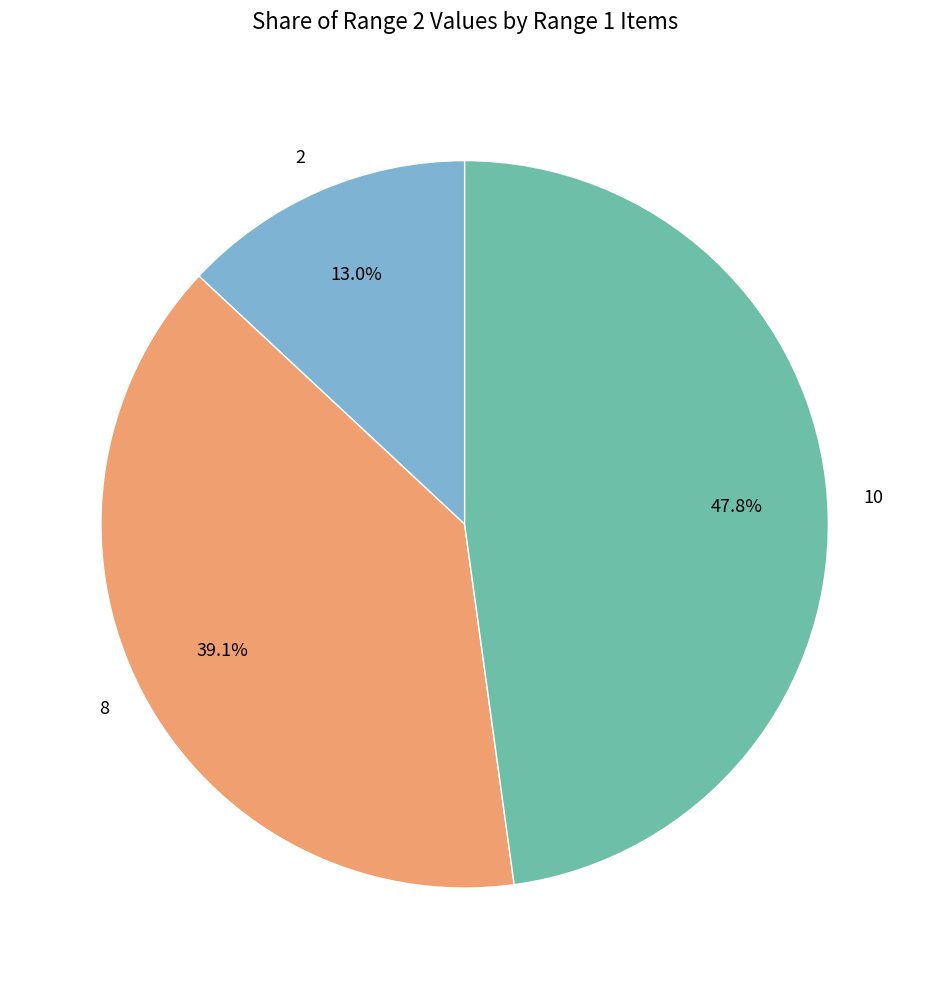

What percentage is the 8 slice, to the nearest percent?

39%